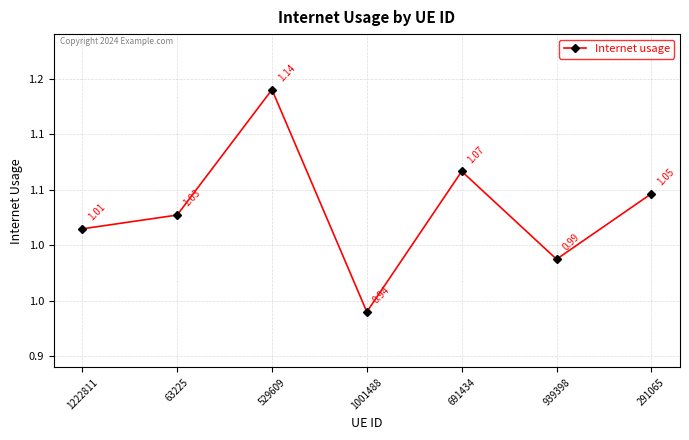

True or false: there are more than 0 points higher than both neighbors.

True